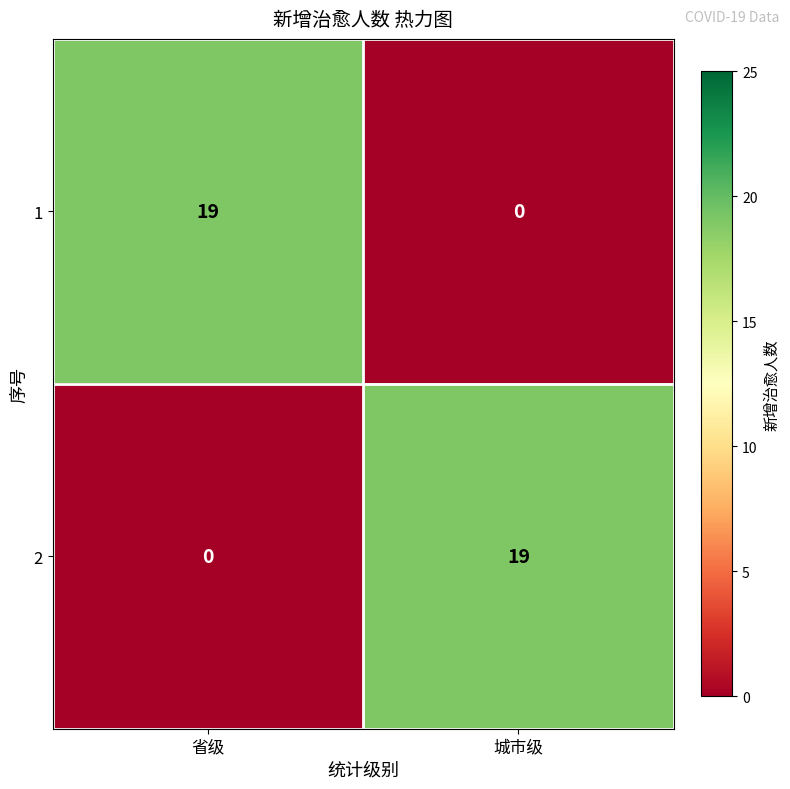

What is the sum of all 2 values?

19